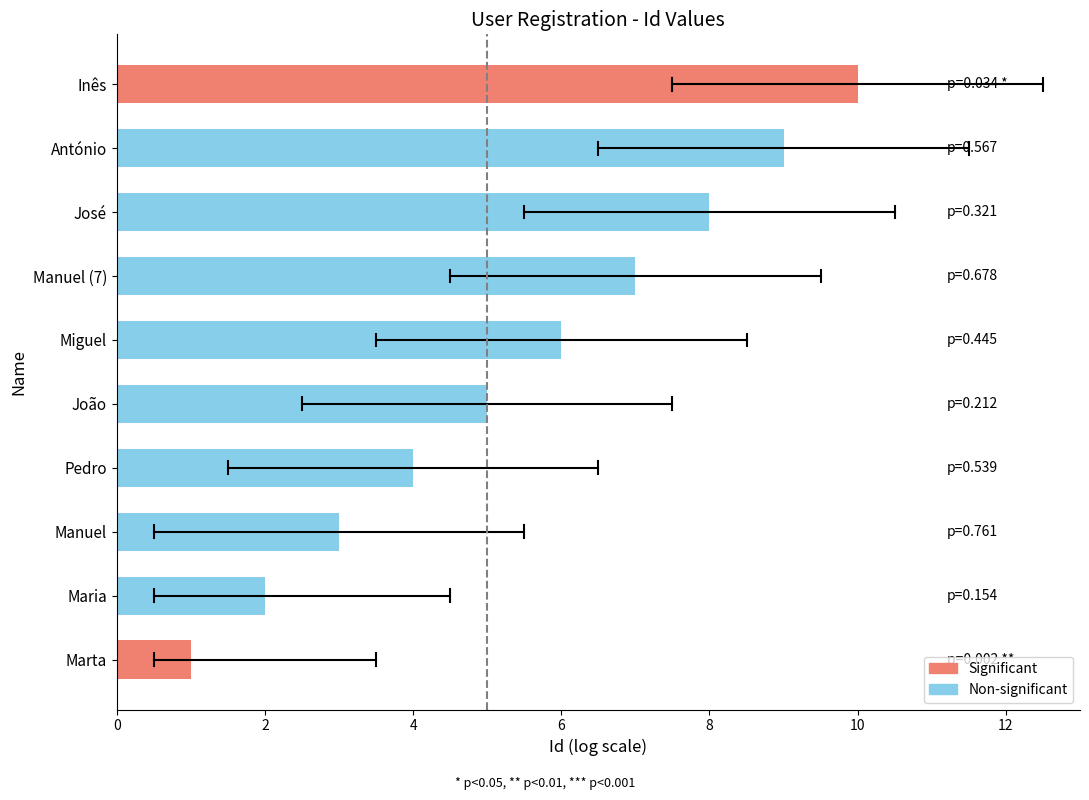

The value at João is 2. True or false?

False